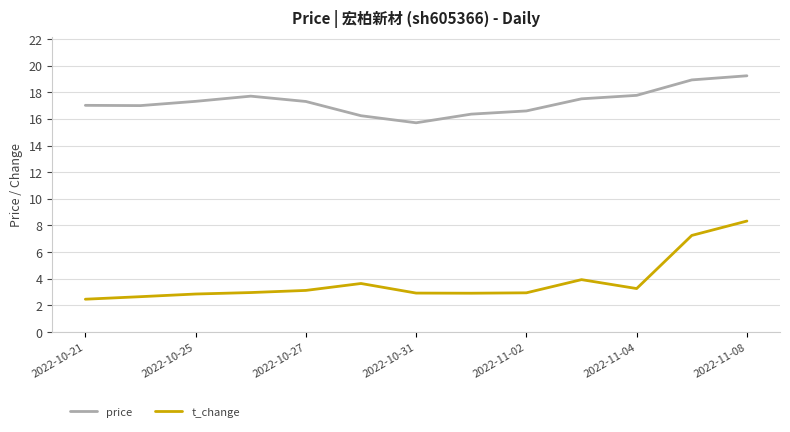

True or false: t_change has more than 0 interior local peaks.

True